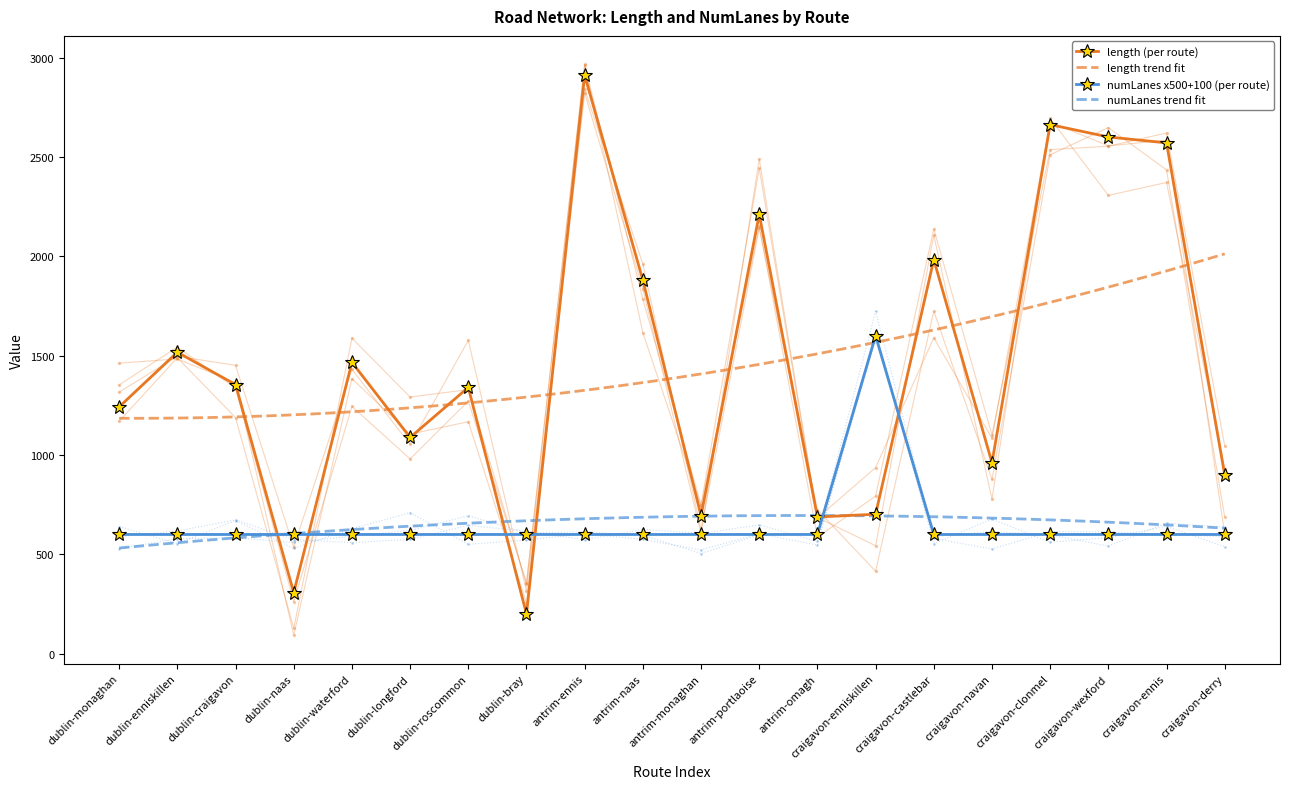

How many interior local peaks does the avg_length_by_from series have?

7